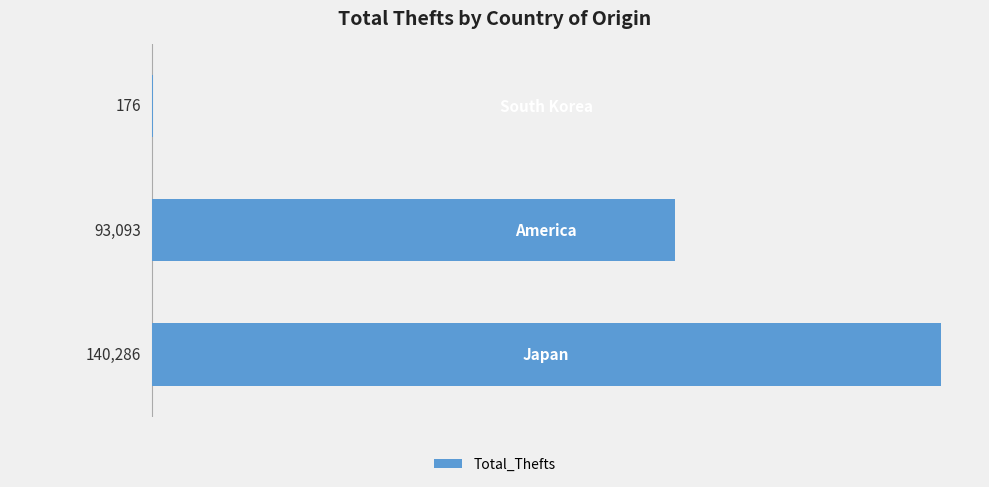

Does the chart contain stacked bars?

No